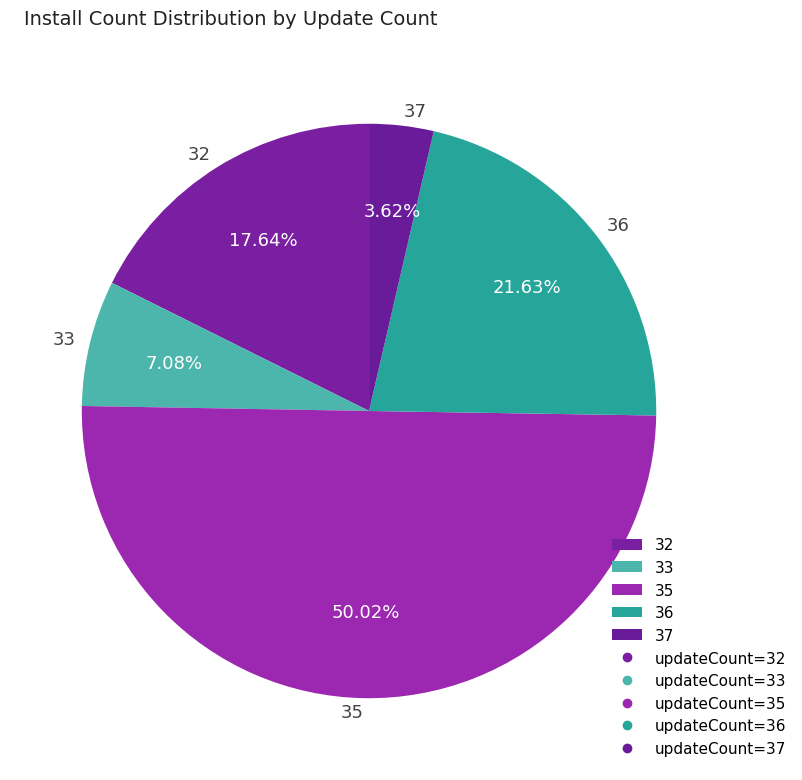

How many segments does this pie chart have?

5